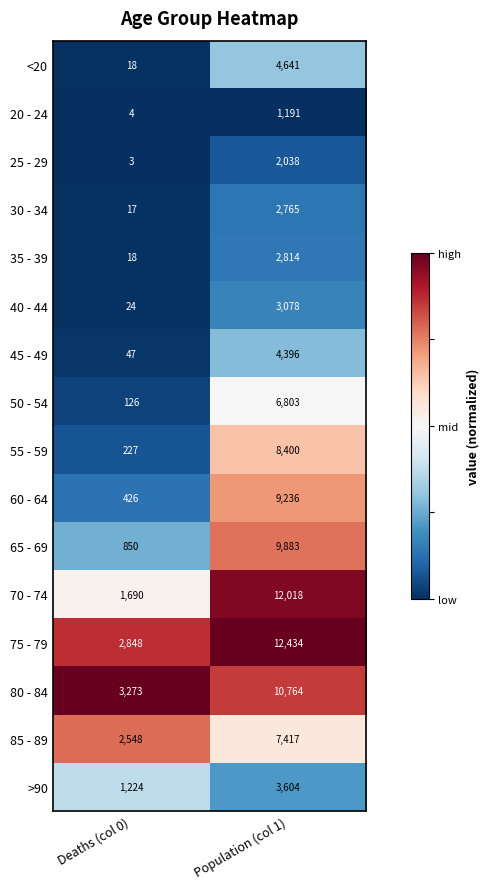

True or false: 85 - 89 has a value of 7417 at Population (col 1).

True